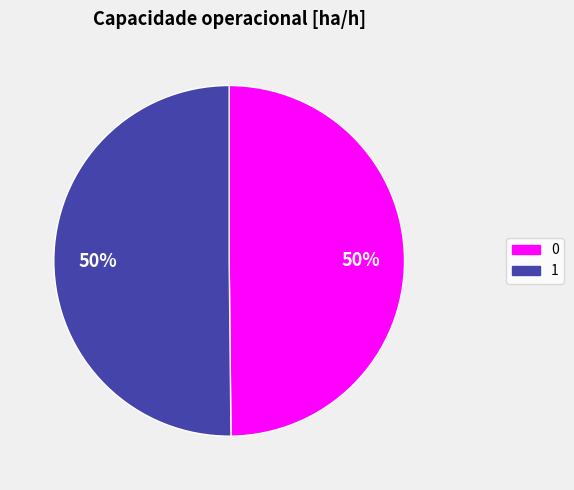

How many segments does this pie chart have?

2